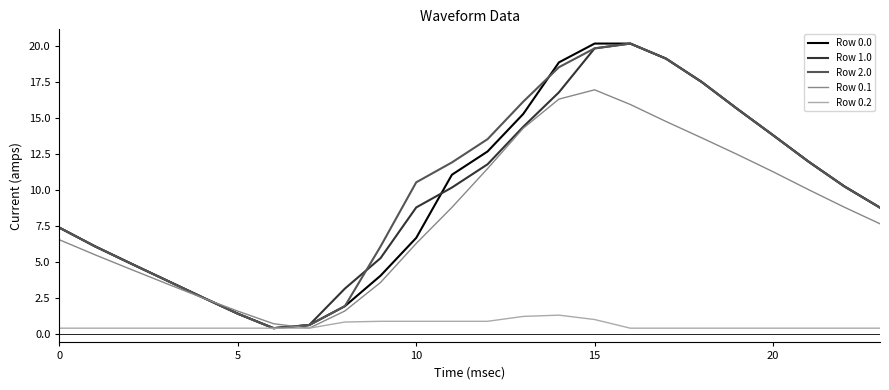

What is the maximum value for Row 0.2?

1.3